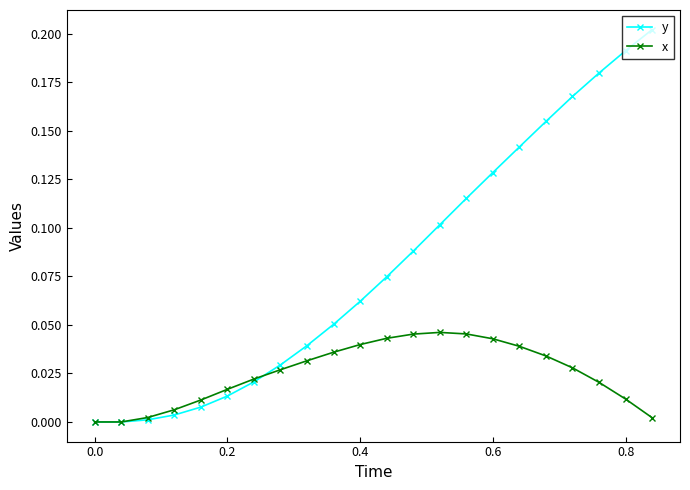

Which series has the largest total across all categories?

y